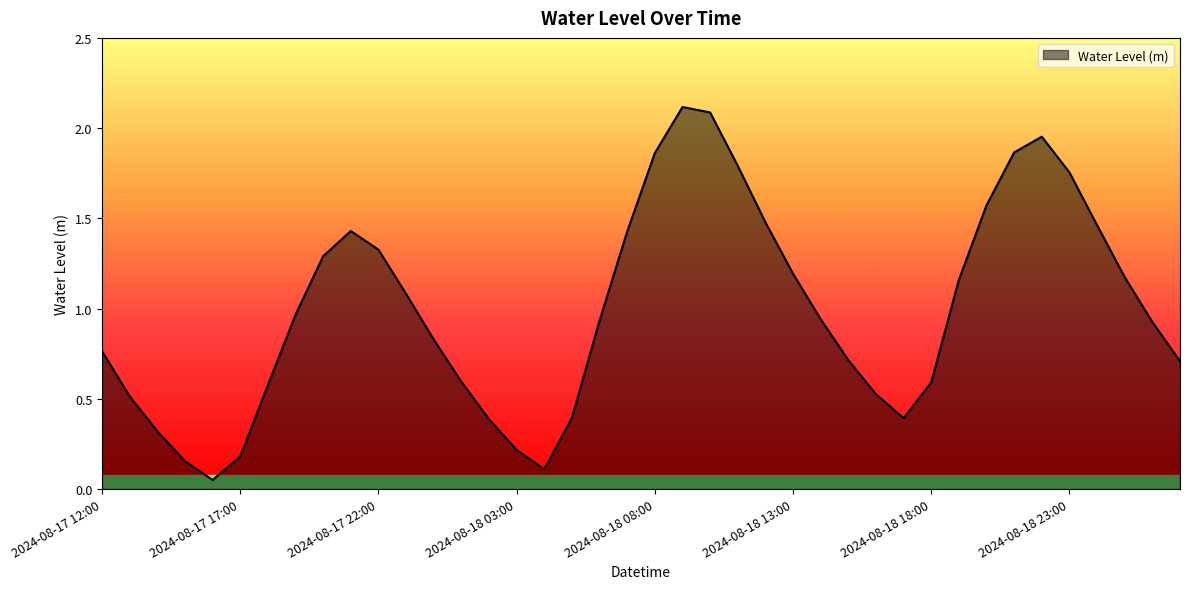

What is the maximum value shown in the chart?

2.1